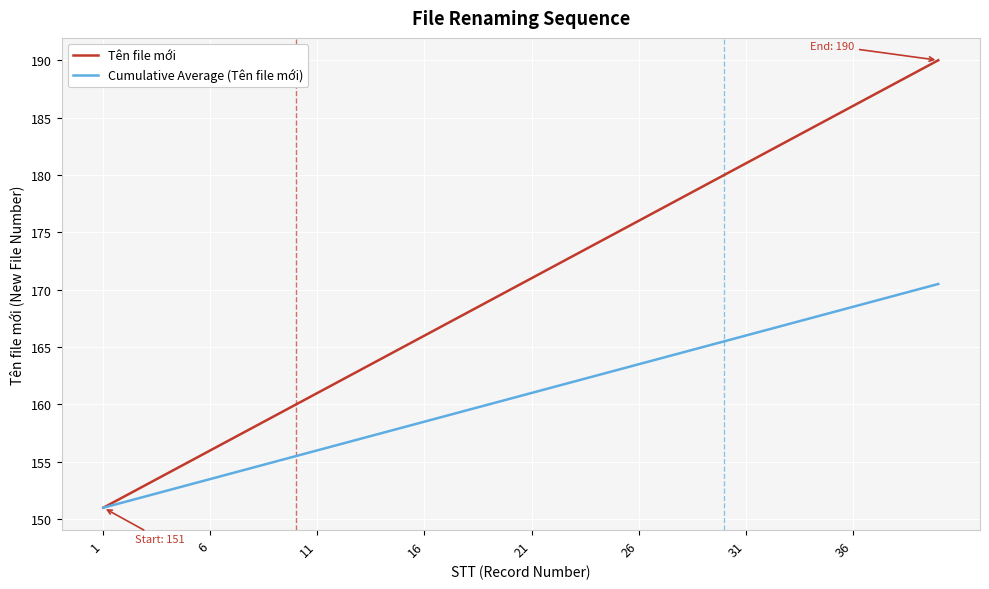

Reading left to right, list all the values displayed in this chart.

Tên file mới: 151.0	152.0	153.0	154.0	155.0	156.0	157.0	158.0	159.0	160.0	161.0	162.0	163.0	164.0	165.0	166.0	167.0	168.0	169.0	170.0	171.0	172.0	173.0	174.0	175.0	176.0	177.0	178.0	179.0	180.0	181.0	182.0	183.0	184.0	185.0	186.0	187.0	188.0	189.0	190.0
Cumulative Average (Tên file mới): 151.0	151.5	152.0	152.5	153.0	153.5	154.0	154.5	155.0	155.5	156.0	156.5	157.0	157.5	158.0	158.5	159.0	159.5	160.0	160.5	161.0	161.5	162.0	162.5	163.0	163.5	164.0	164.5	165.0	165.5	166.0	166.5	167.0	167.5	168.0	168.5	169.0	169.5	170.0	170.5